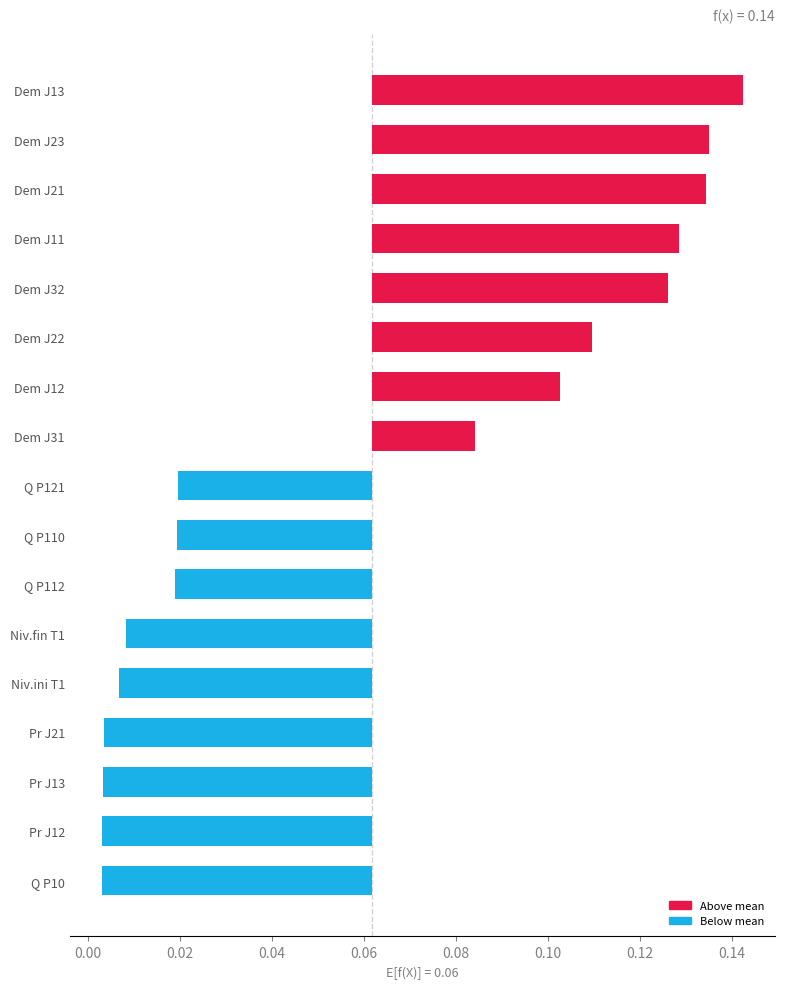

How many bars are there in total?

17